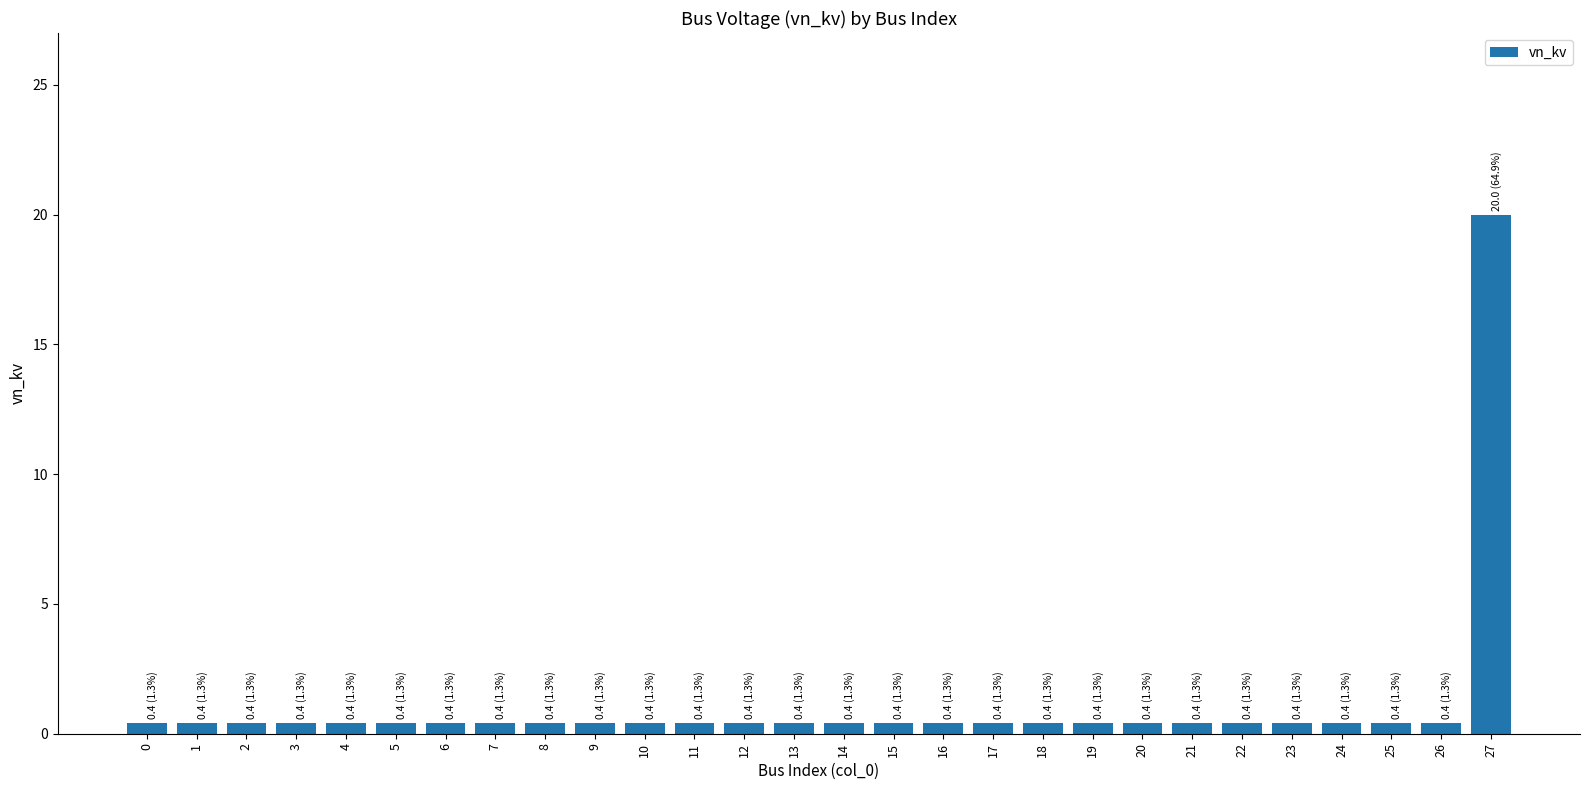

Does the chart contain any negative values?

No